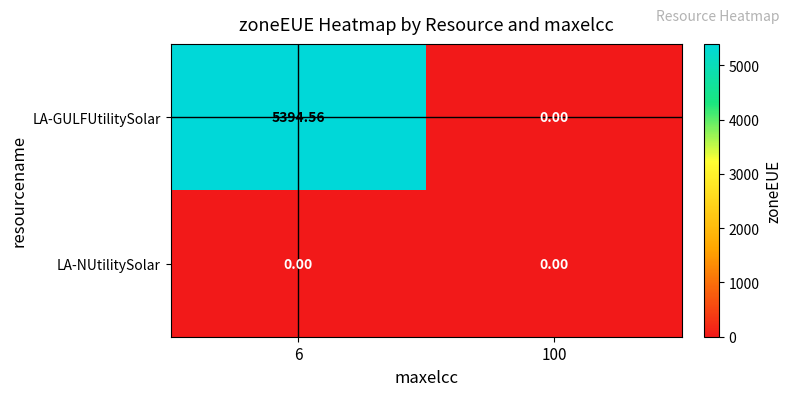

At 6, list the series in order from smallest to largest.

LA-NUtilitySolar, LA-GULFUtilitySolar